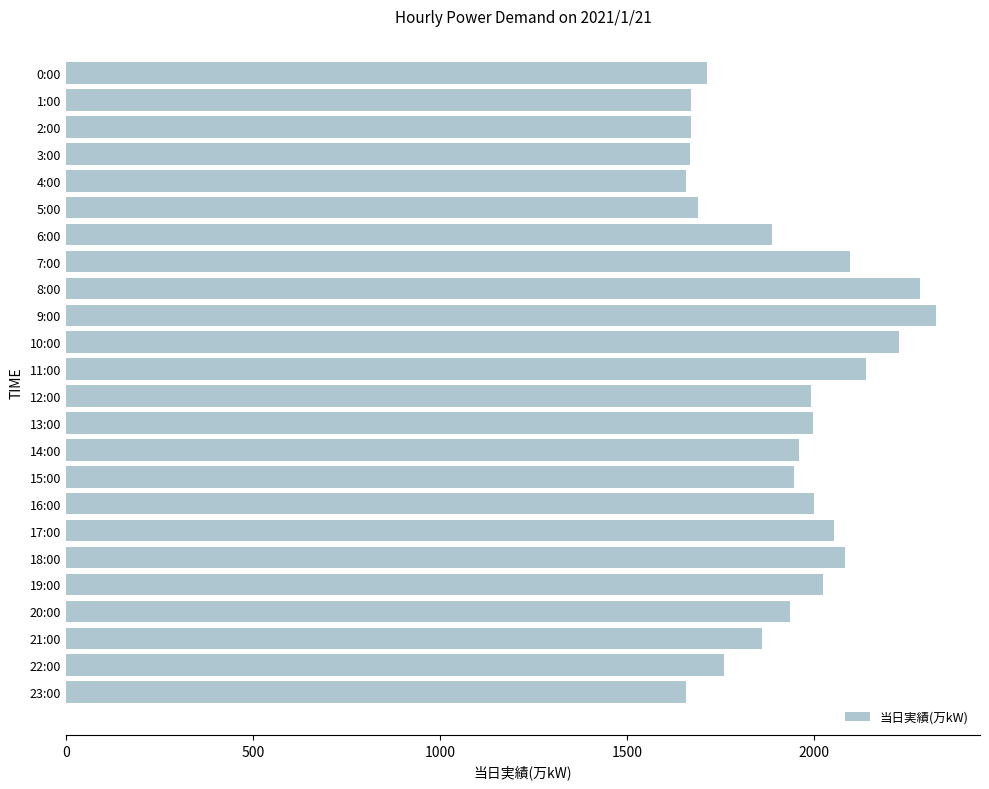

The chart shows a value of 1656 at 4:00. True or false?

True